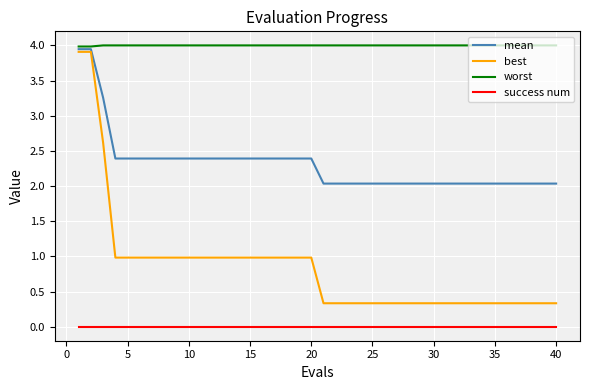

List the series in order of their overall mean, lowest first.

success num, best, mean, worst